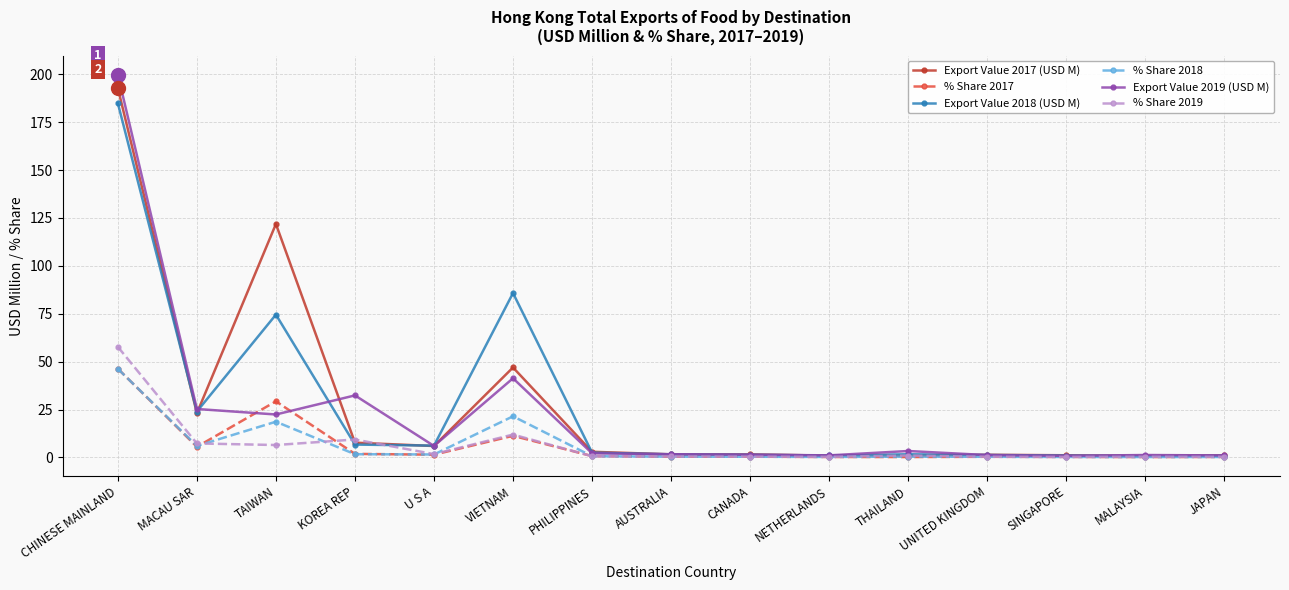

What is the sum of the Export Value 2018 (USD M) values at UNITED KINGDOM and PHILIPPINES?

3.8